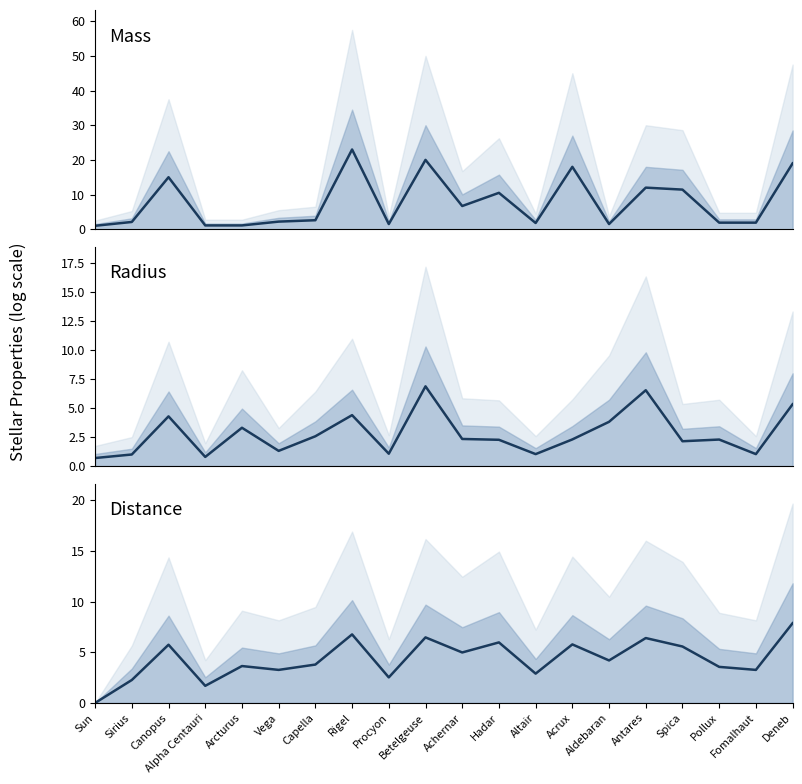

Where is Distance nearest to the value 3?

Altair